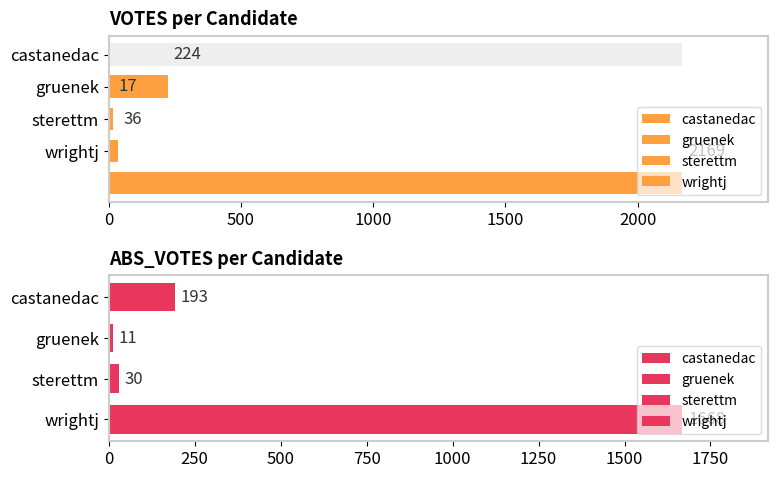

What position from the right is sterettm?

2